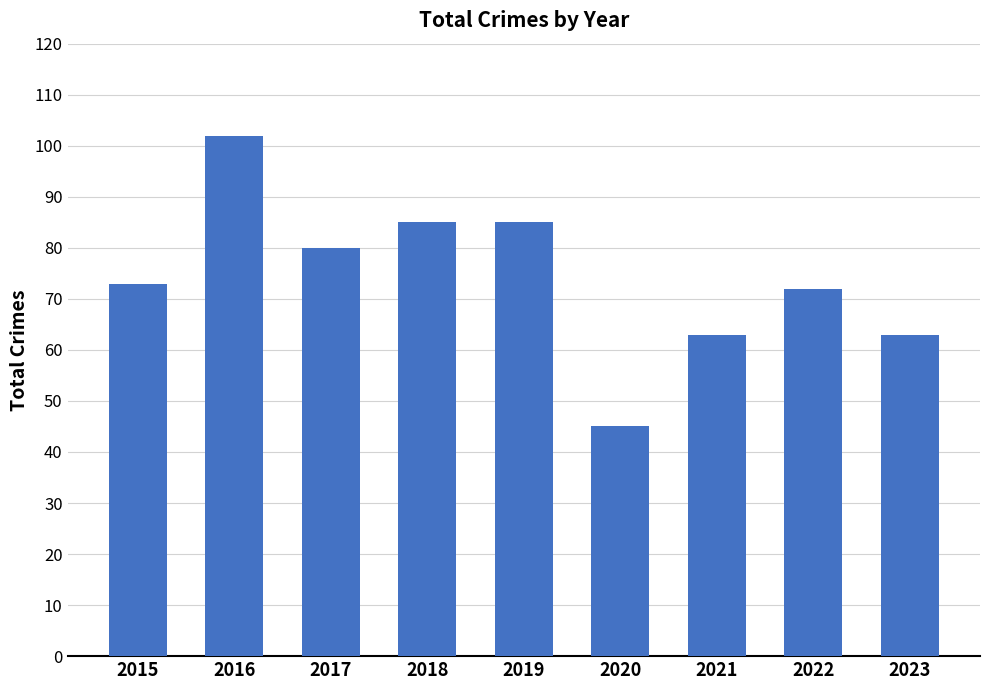

What is the difference between the maximum and second lowest values?

39